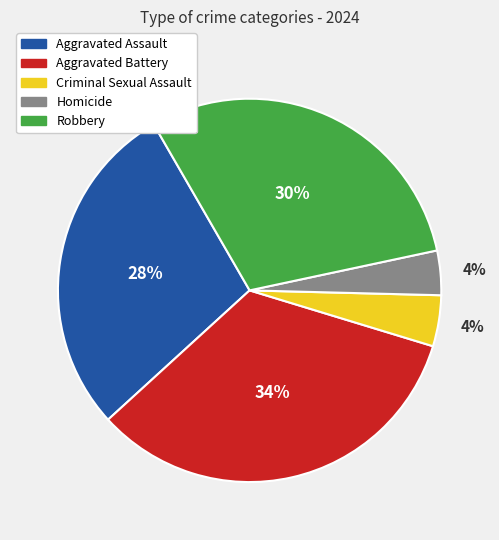

What percentage is the Aggravated Battery slice, to the nearest percent?

34%